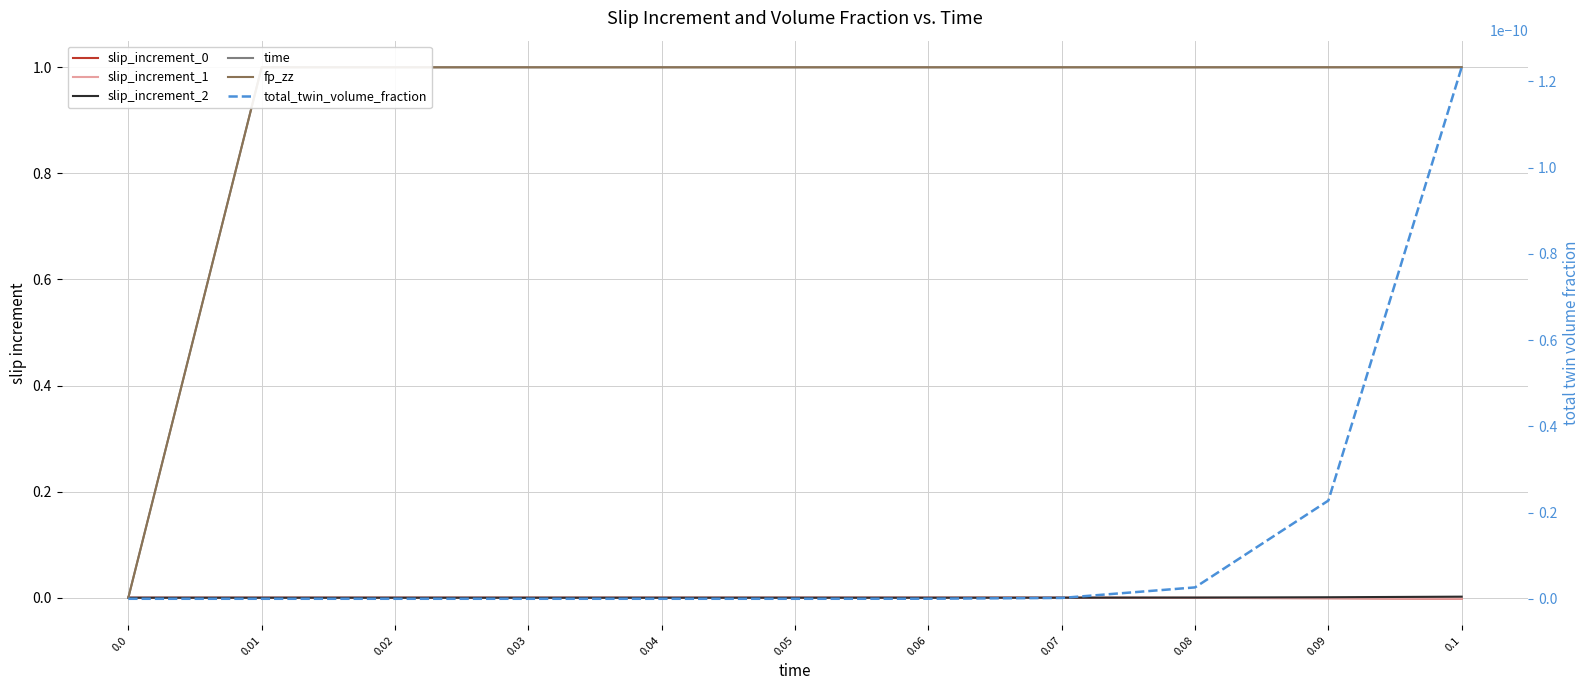

Between 0.03 and 0.08, which series saw the biggest shift?

slip_increment_2